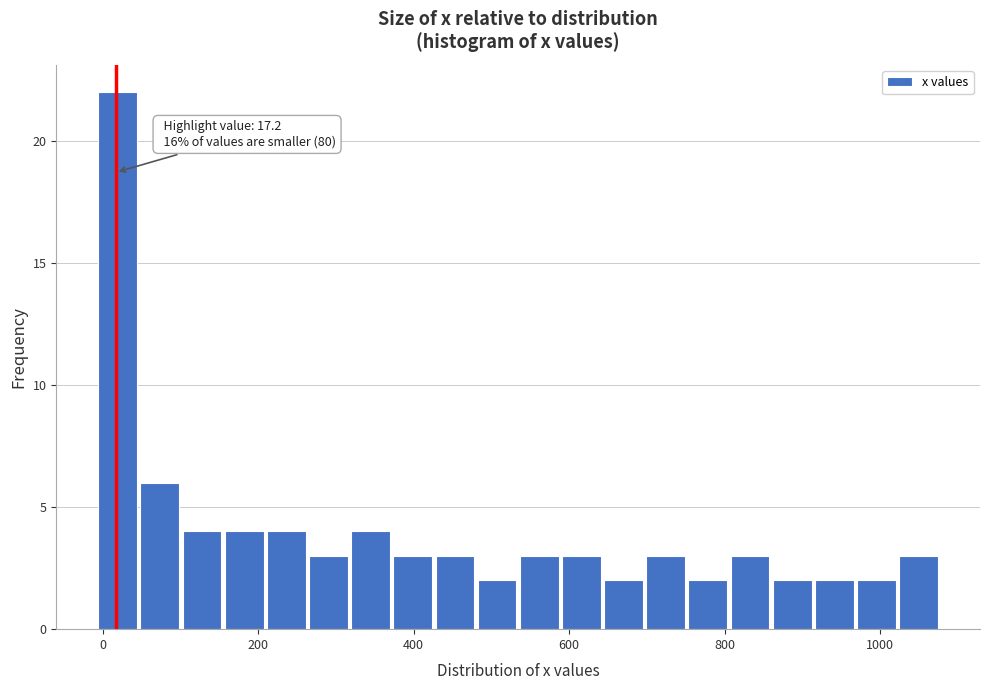

Read against the x-axis, roughly where is the centre of the tallest bar?

20